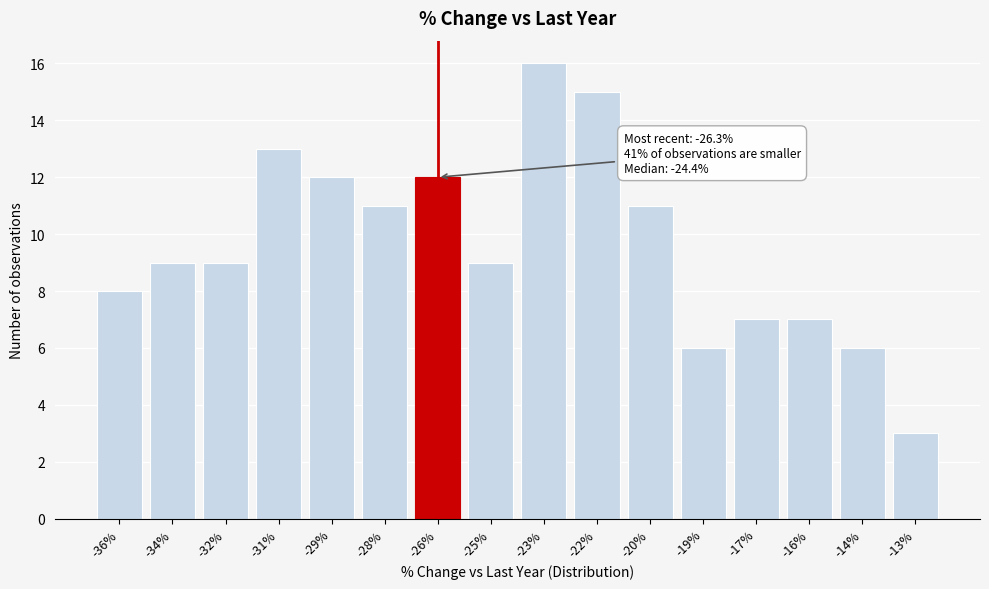

Reading right to left, list all the values displayed in this chart.

-13%=3	-14%=6	-16%=7	-17%=7	-19%=6	-20%=11	-22%=15	-23%=16	-25%=9	-26%=12	-28%=11	-29%=12	-31%=13	-32%=9	-34%=9	-36%=8